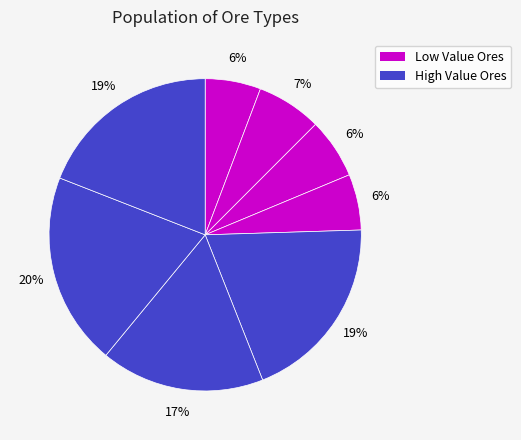

How many segments does this pie chart have?

8